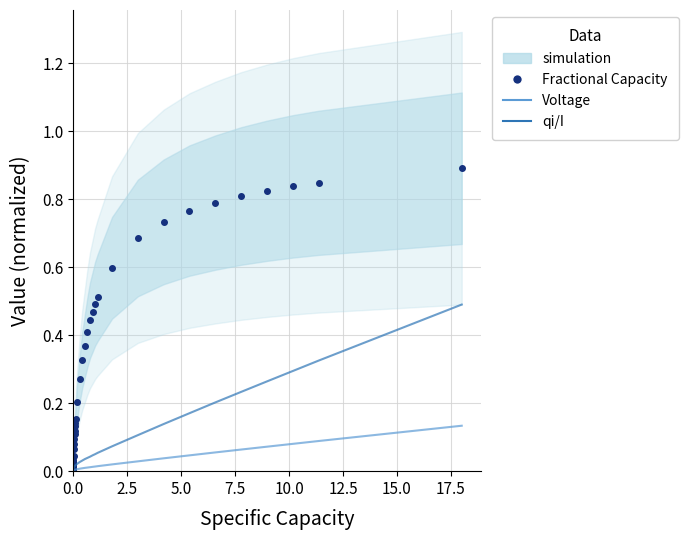

Is it true that qi/I (scaled) equals 0.0 at 10.0?

False